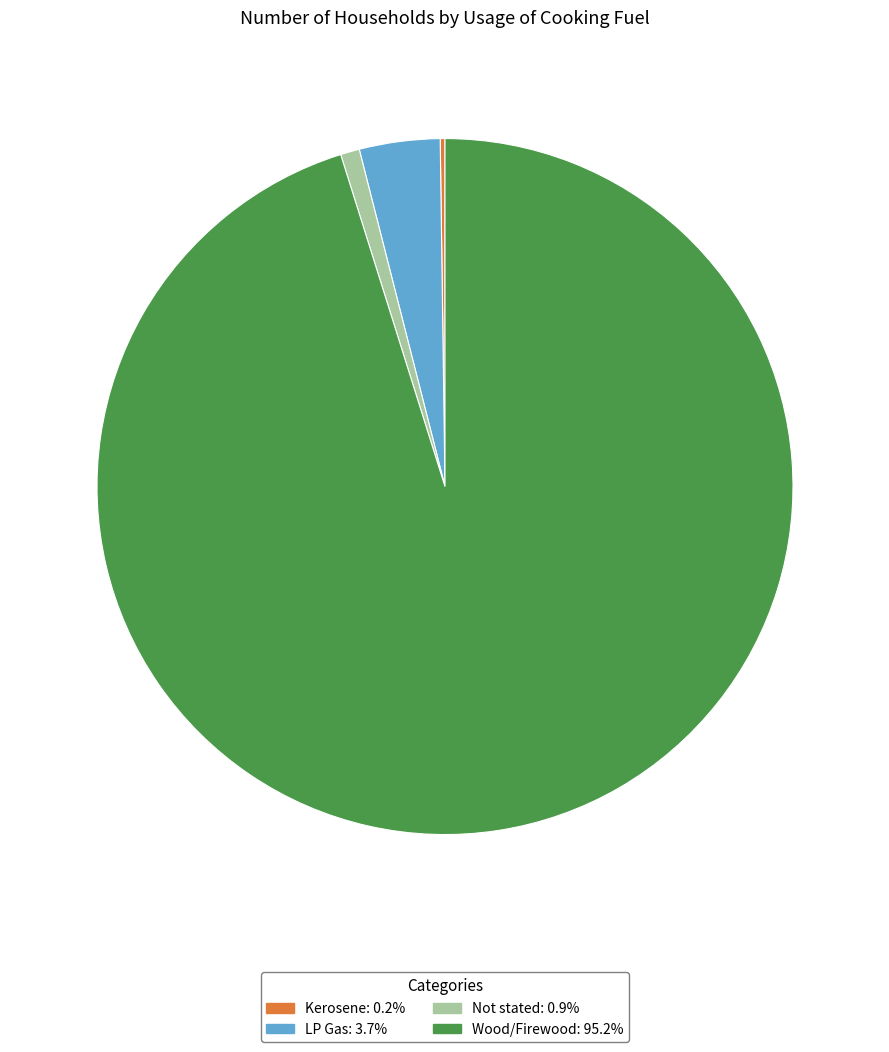

True or false: Wood/Firewood accounts for 84% of the total.

False